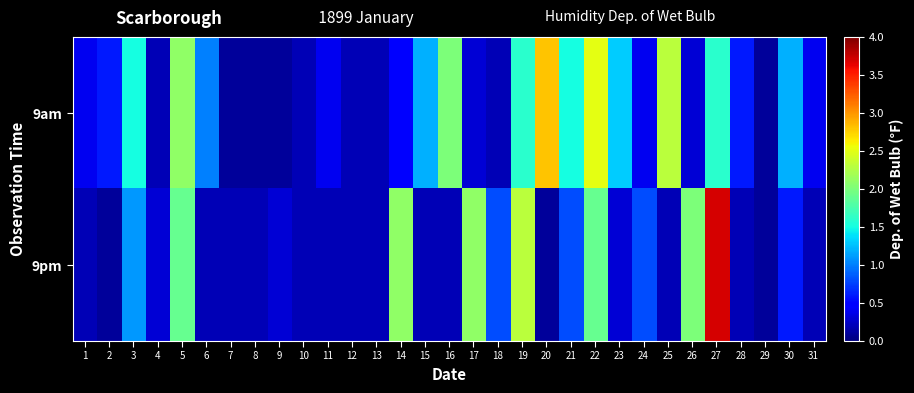

Rank the series at 11 from lowest to highest value.

9pm, 9am